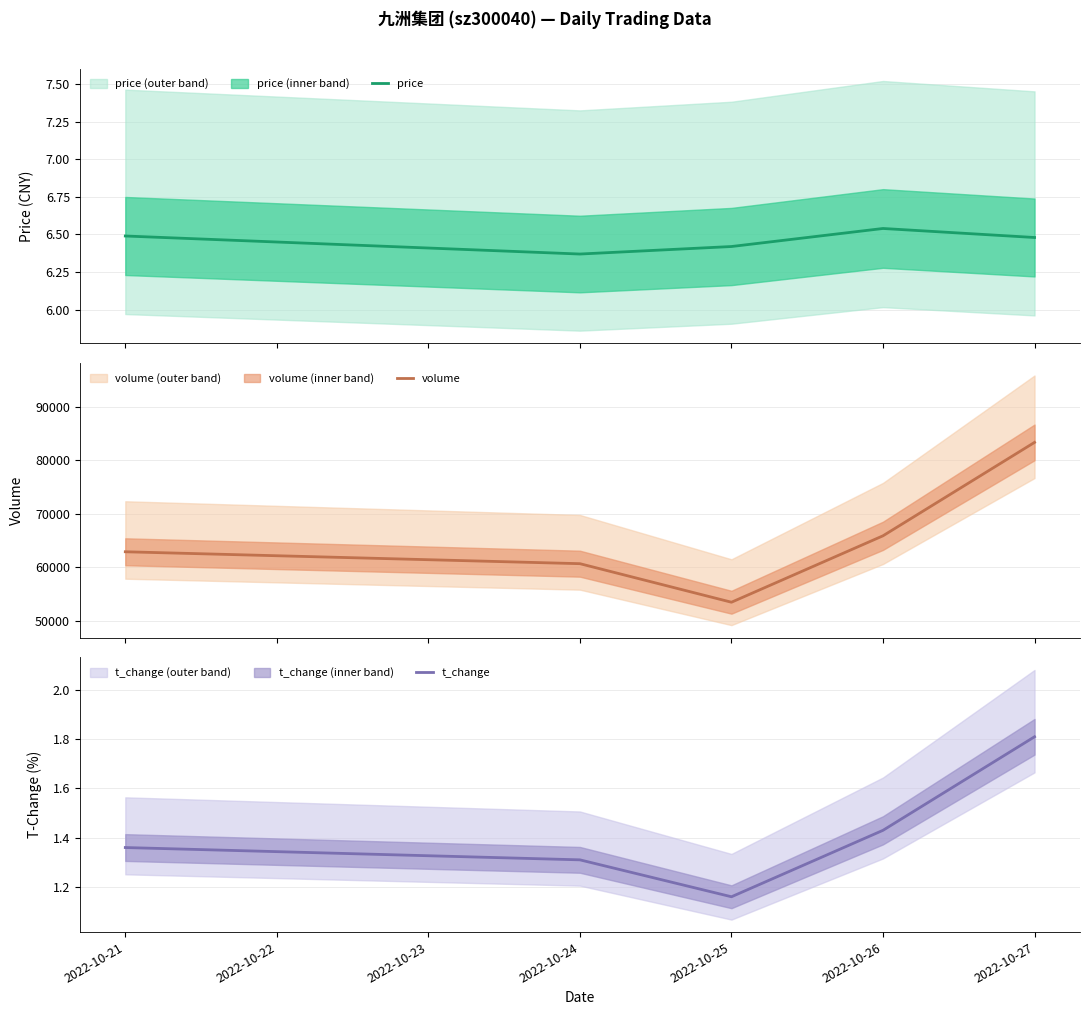

Rank the series by their maximum value, from lowest to highest.

t_change, price, volume